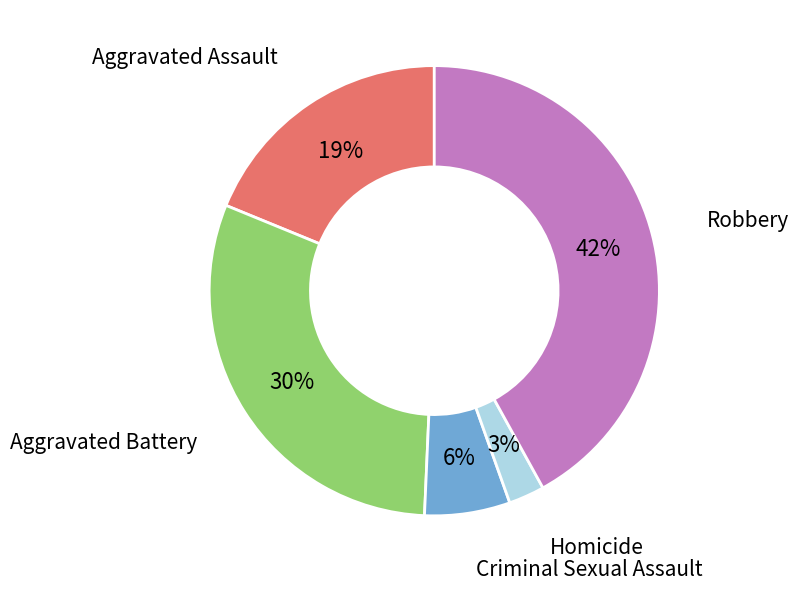

To the nearest percent, what is the average slice percentage?

20%